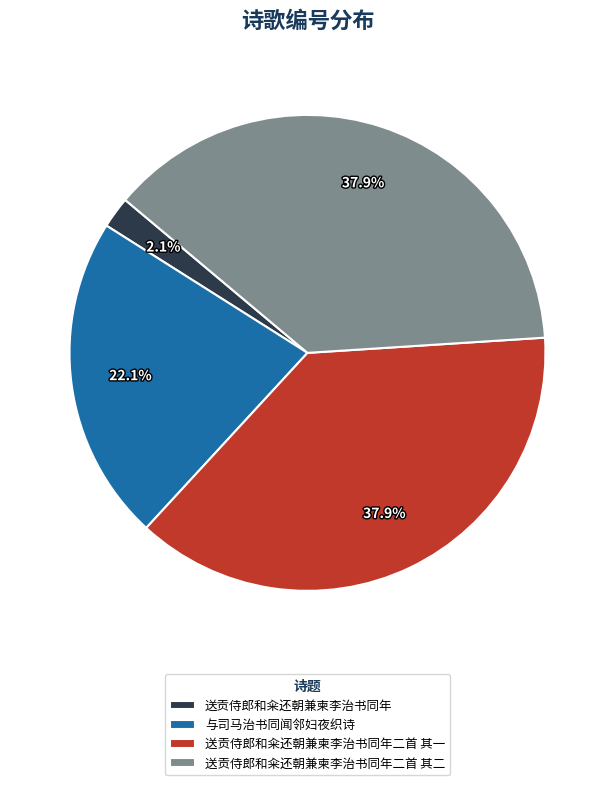

What portion of the pie excludes 送贡侍郎和籴还朝兼柬李治书同年?

97.9%